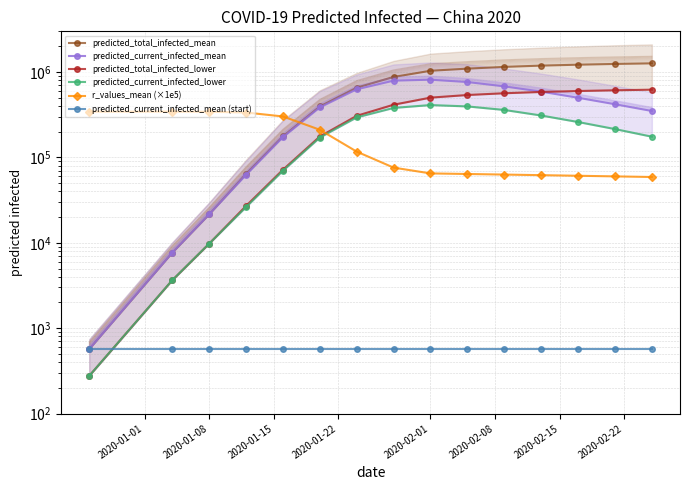

True or false: predicted_current_infected_lower has more than 0 interior local peaks.

True